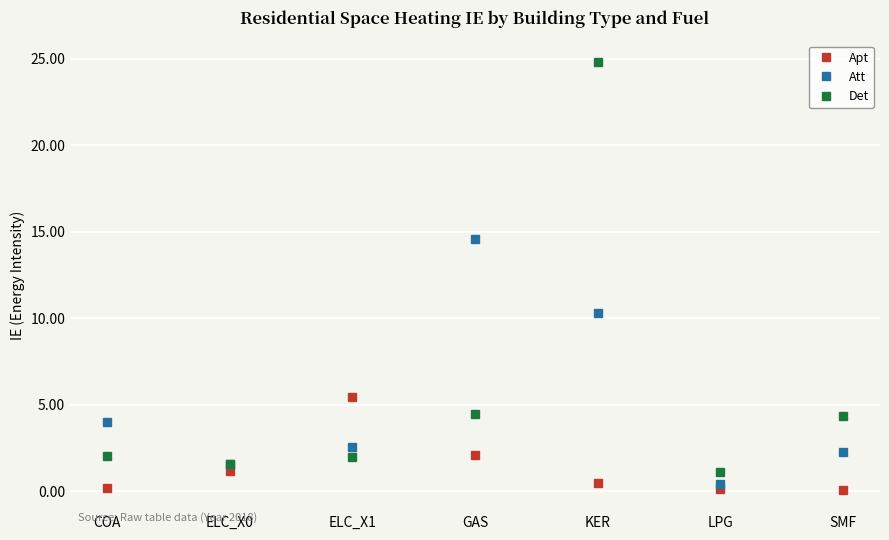

What is the difference between the second highest and second lowest values in the Apt series?

2.0